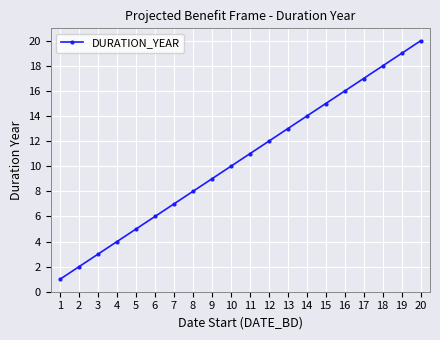

Is it true that the value at 17 is 8?

False